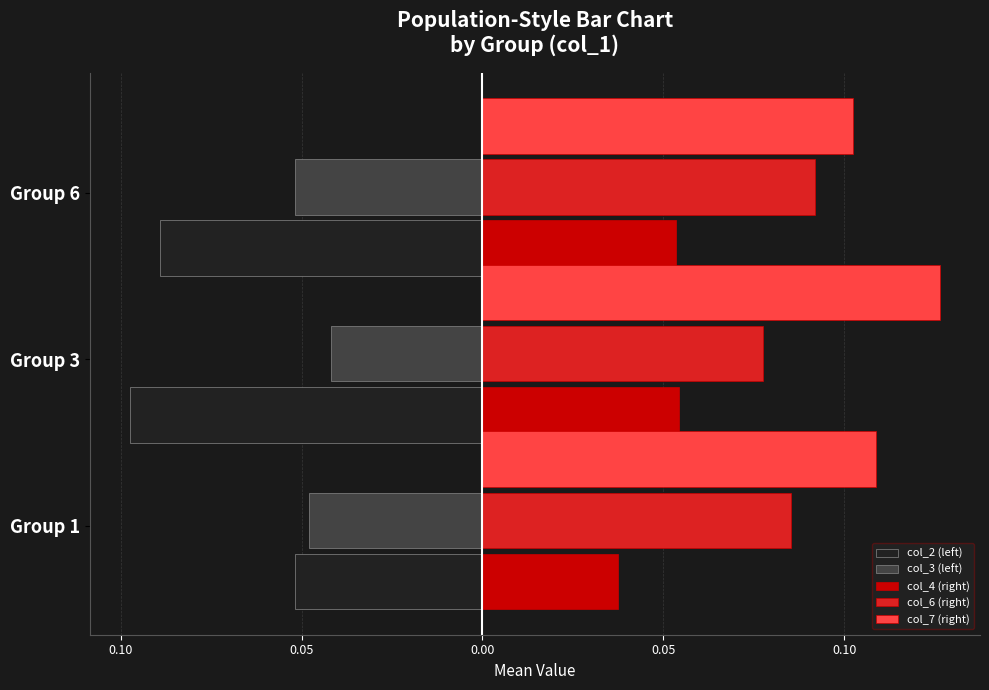

What are all the series names shown in the legend?

col_2 (left), col_3 (left), col_4 (right), col_6 (right), col_7 (right)